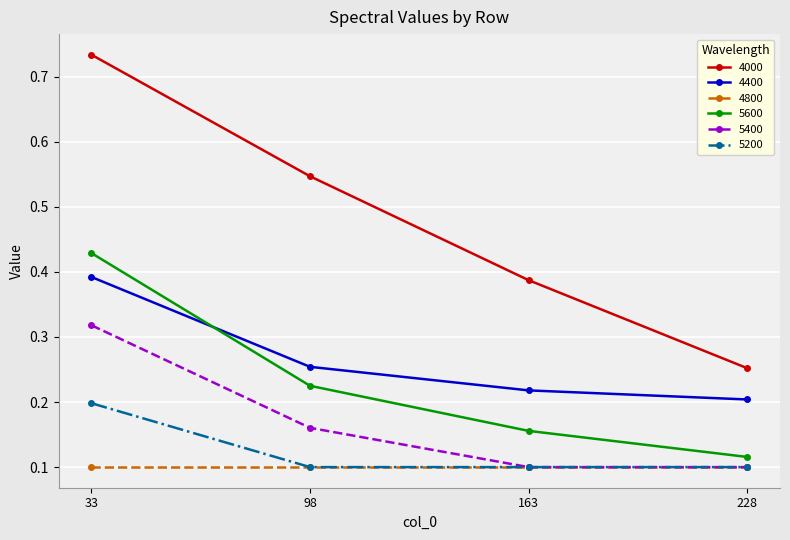

The value of 5400 at 33 is 0.5. True or false?

False